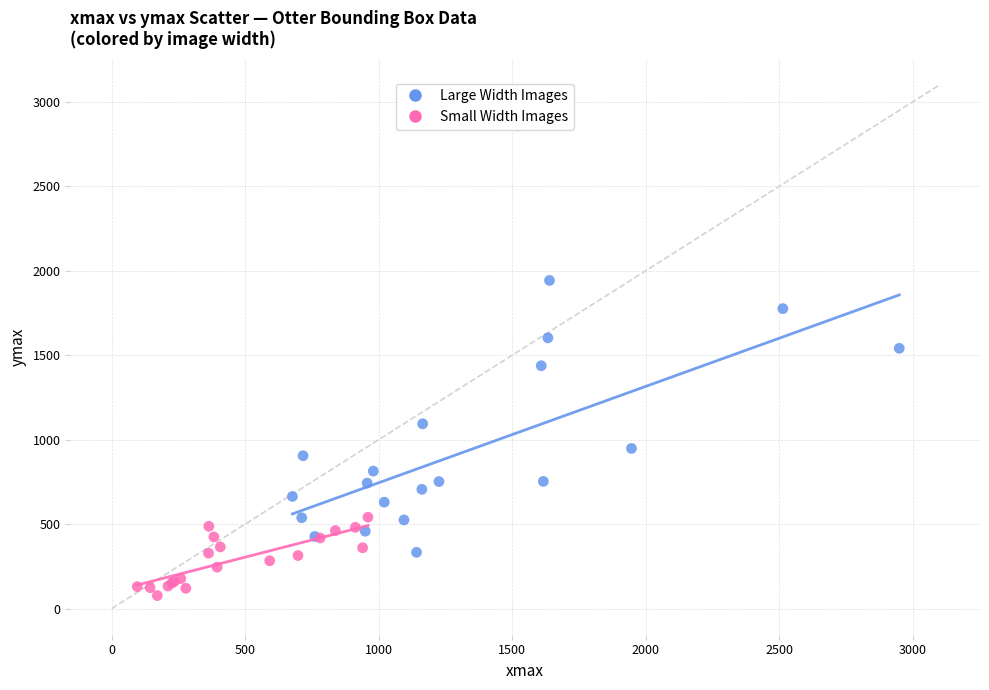

What are all the series names shown in the legend?

Large Width Images, Small Width Images